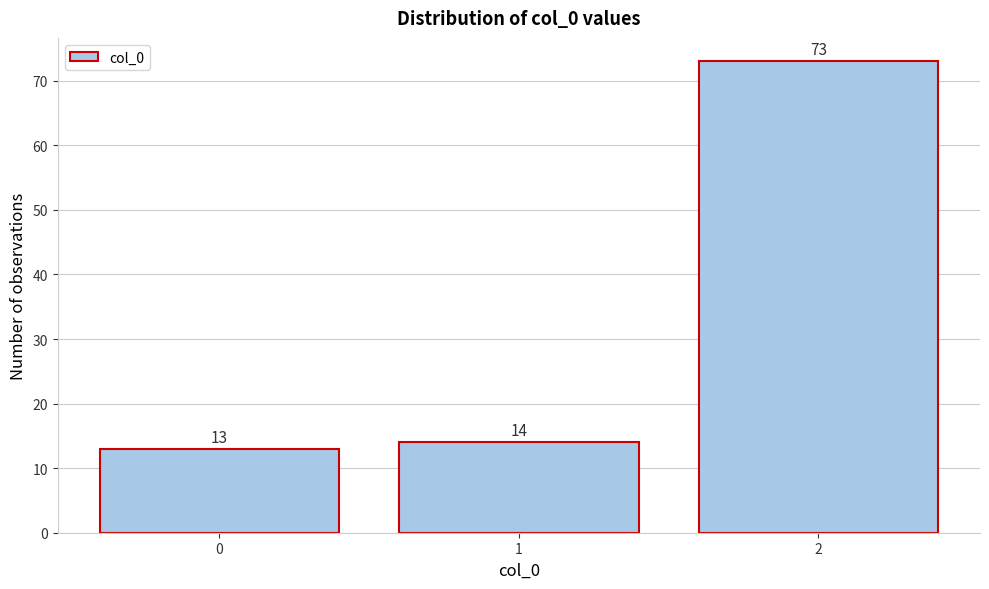

How tall is the bar that spans 0.5 to 1.5 on the x-axis?

14